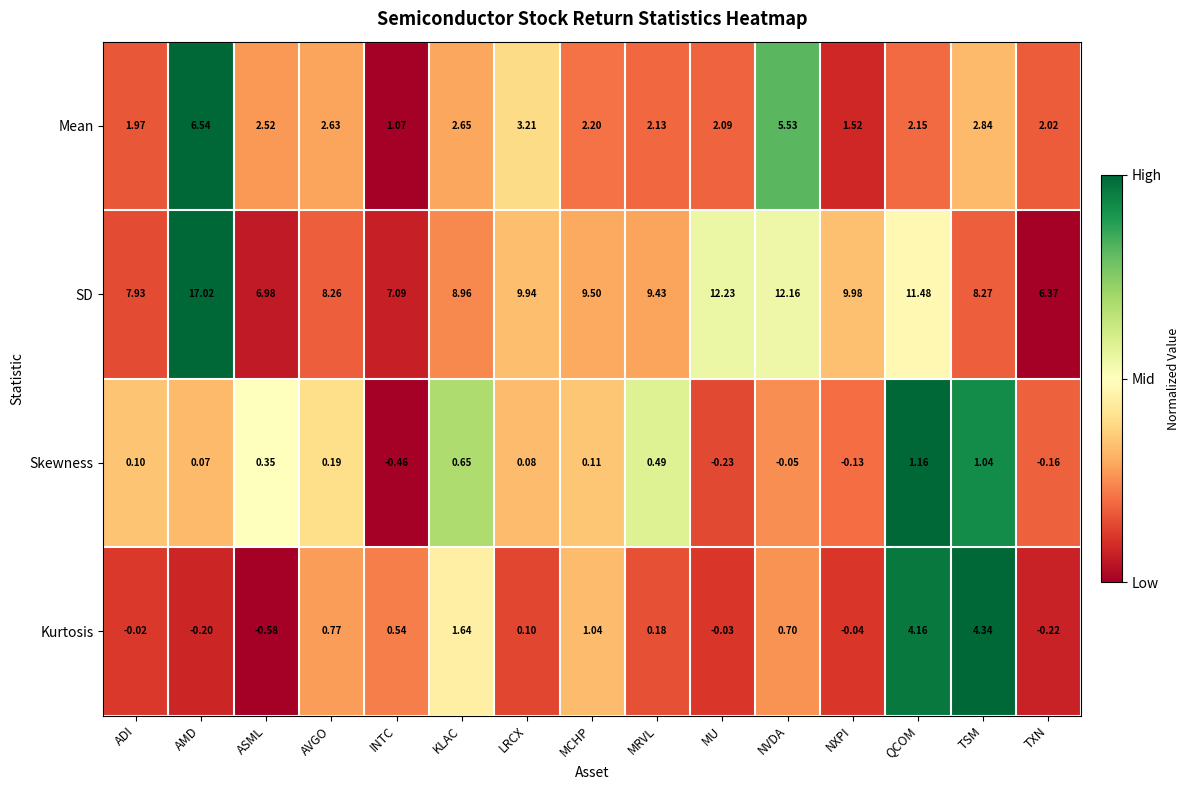

Which category has the highest value in the SD series?

AMD